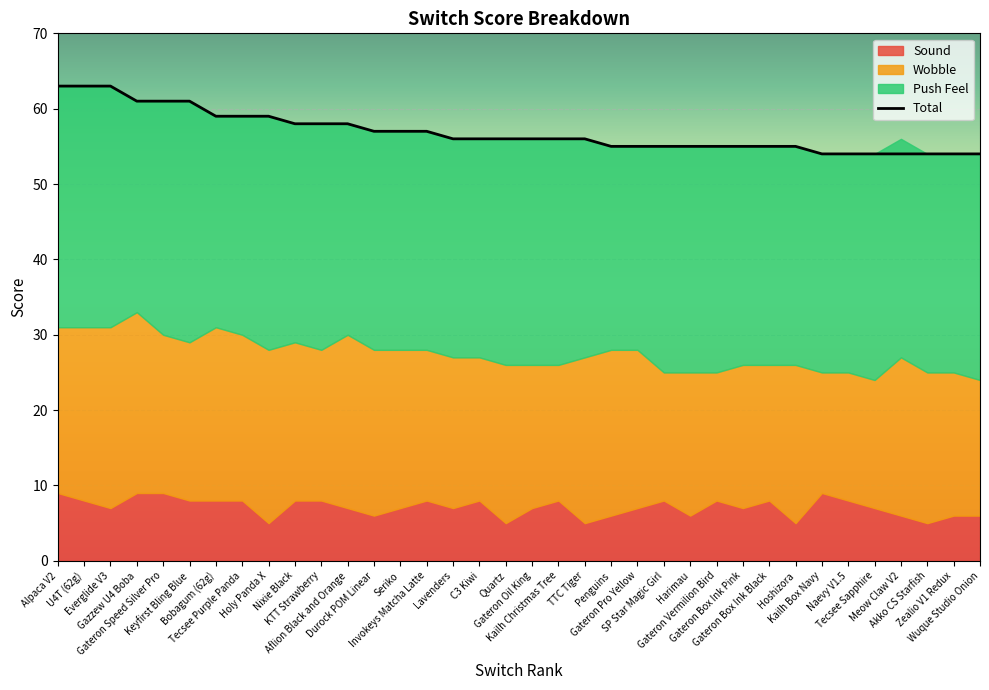

Rank the series by their maximum value, from highest to lowest.

Total, Push Feel, Wobble, Sound